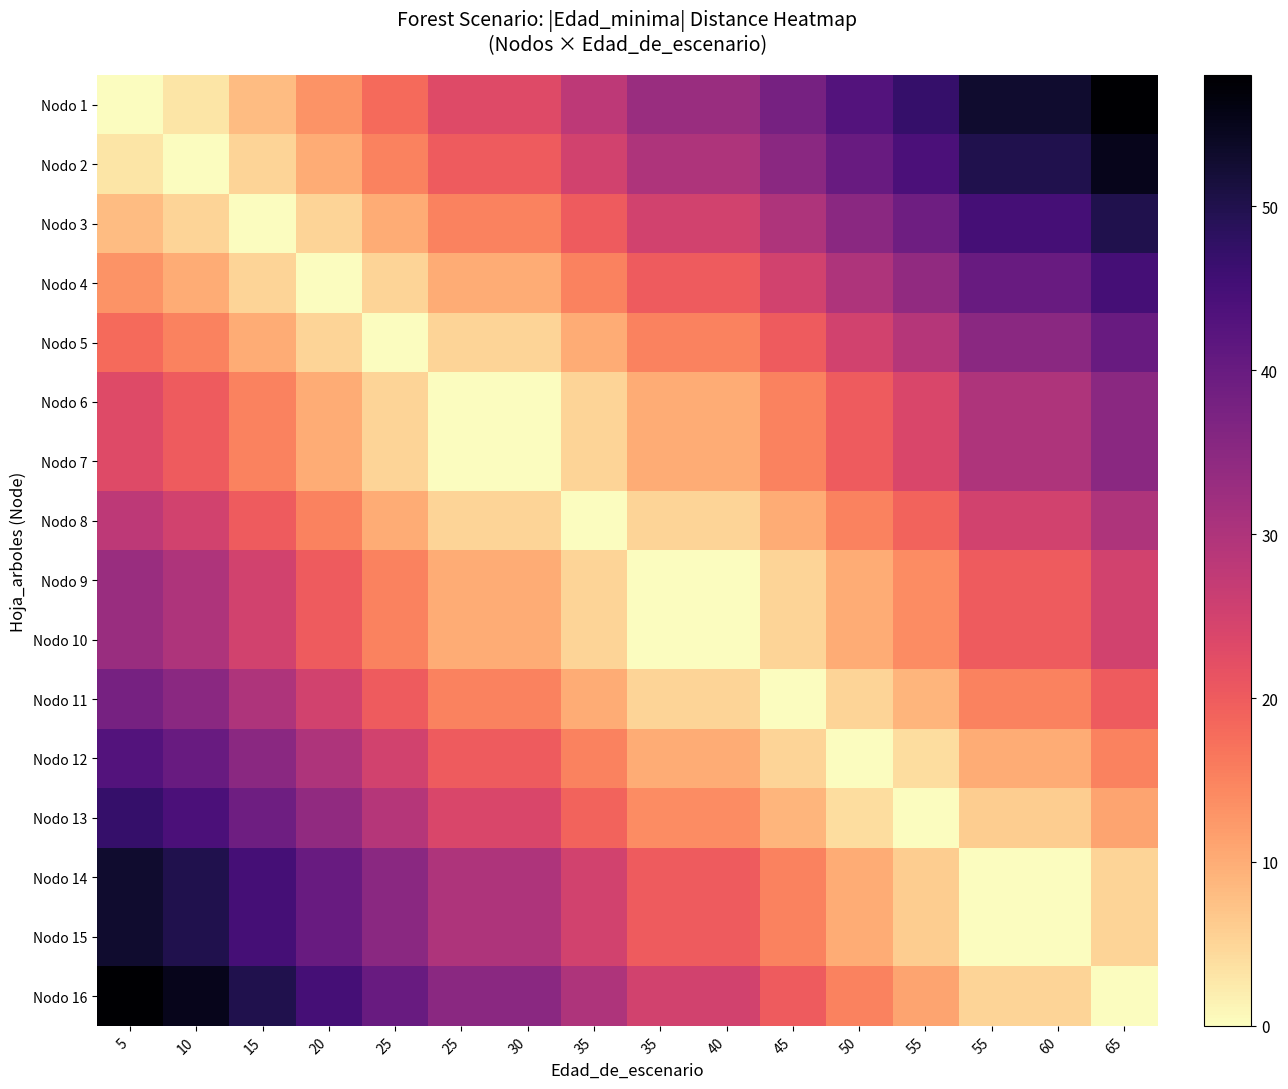

What is the greatest value displayed?

58